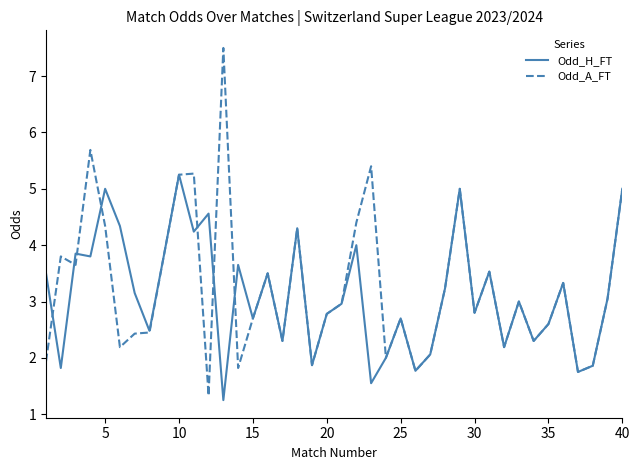

List the series in order of their peak value, highest first.

Odd_A_FT, Odd_H_FT